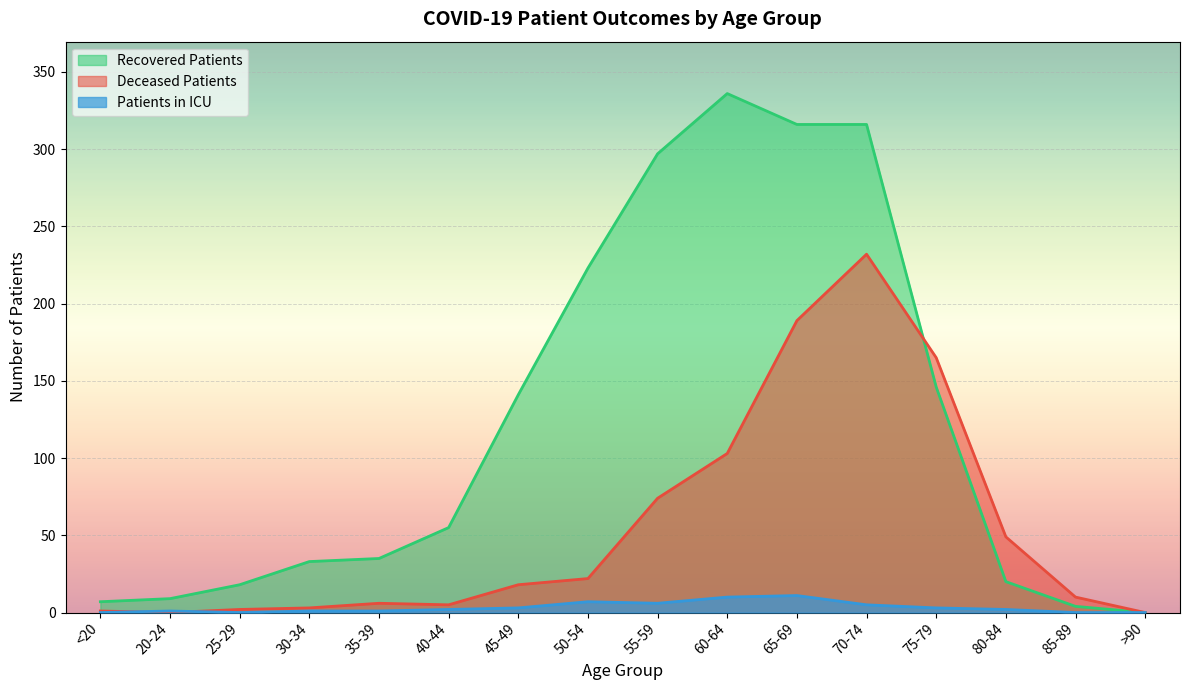

After their last crossing, which series has the higher values: patients_in_icu or deceased_patients?

deceased_patients